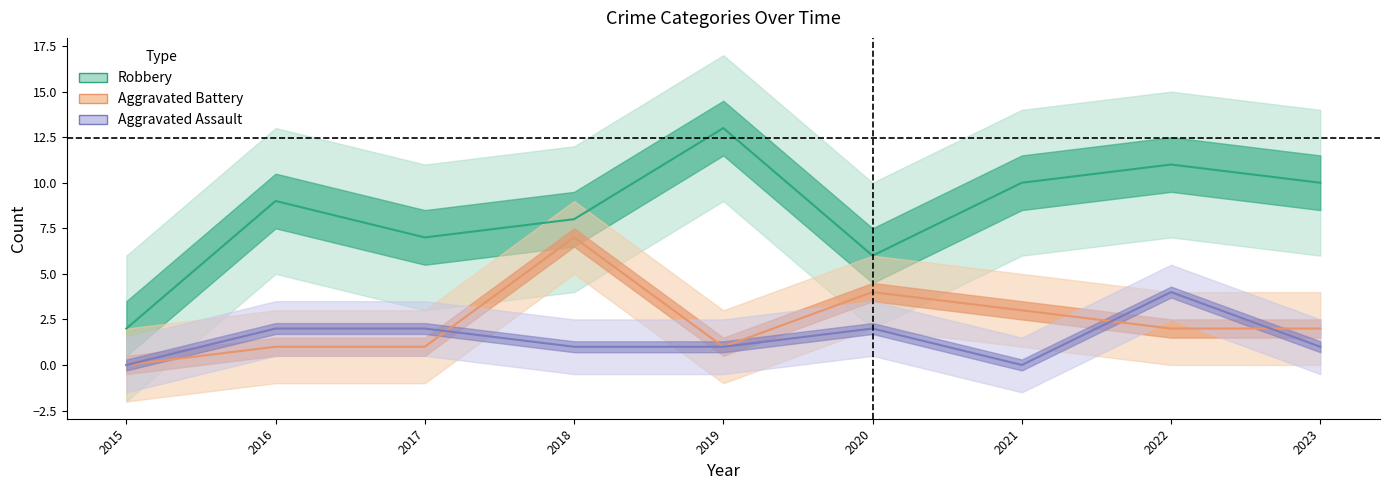

How many lines are shown in the chart?

3